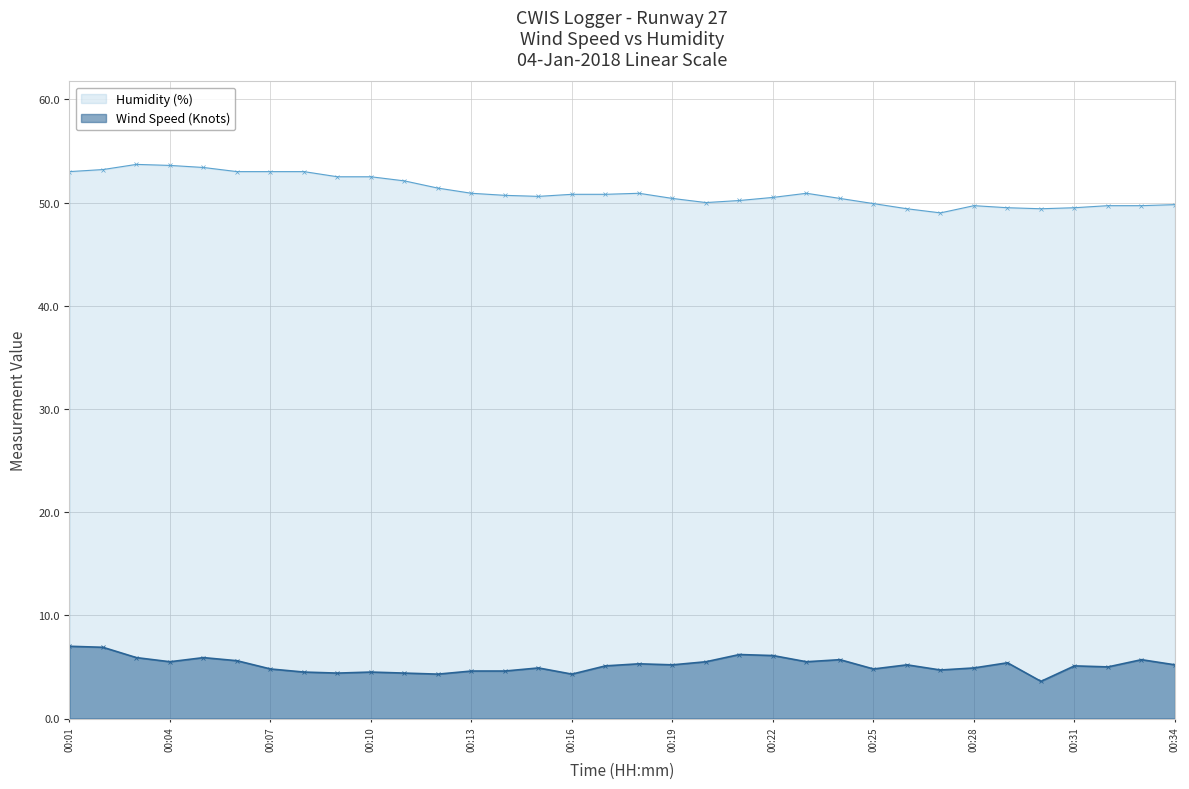

True or false: Humidity (%) and Wind Speed (Knots) cross at least once.

False